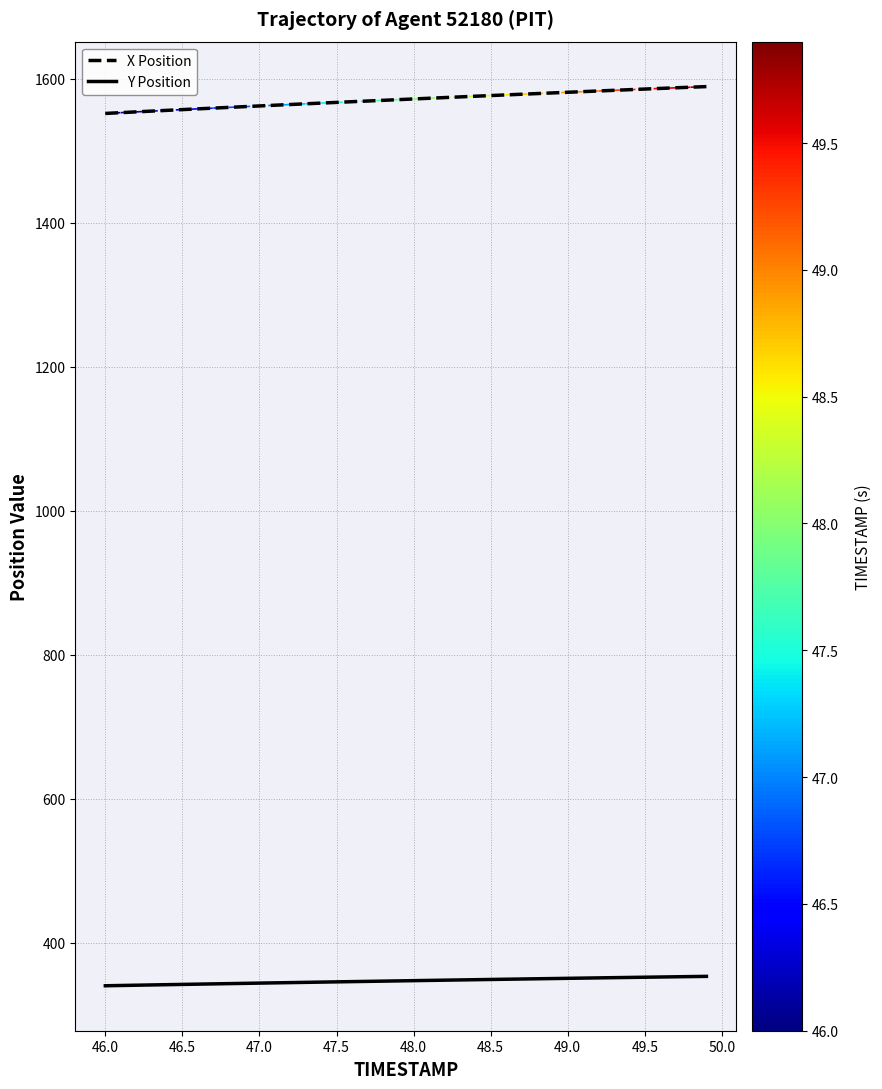

List the series in order of their peak value, highest first.

X, Y